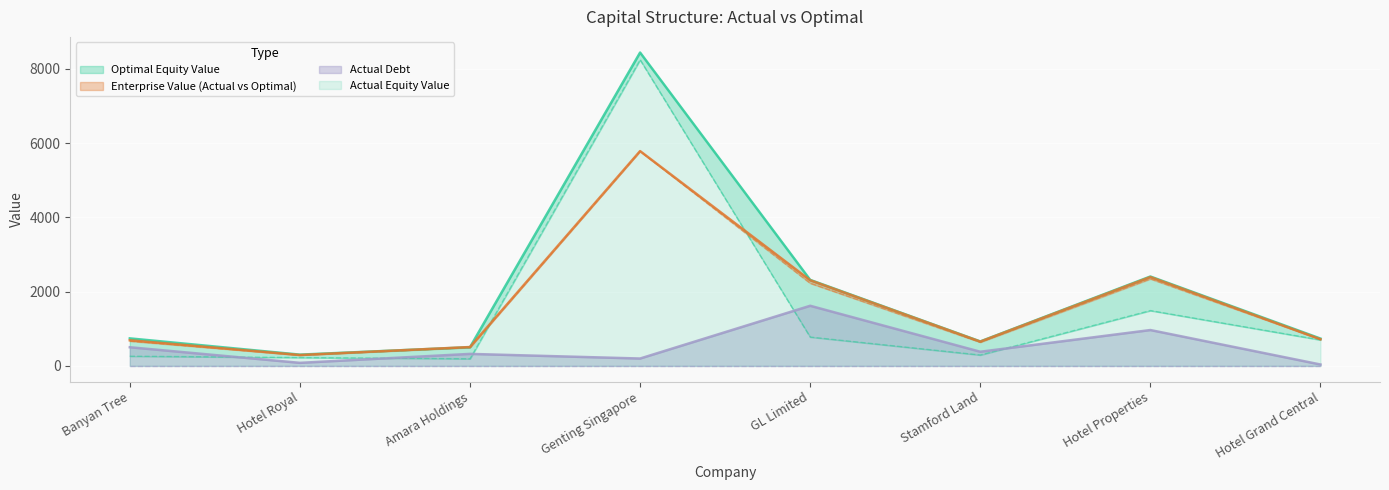

What is the maximum value shown in the chart?

8442.6